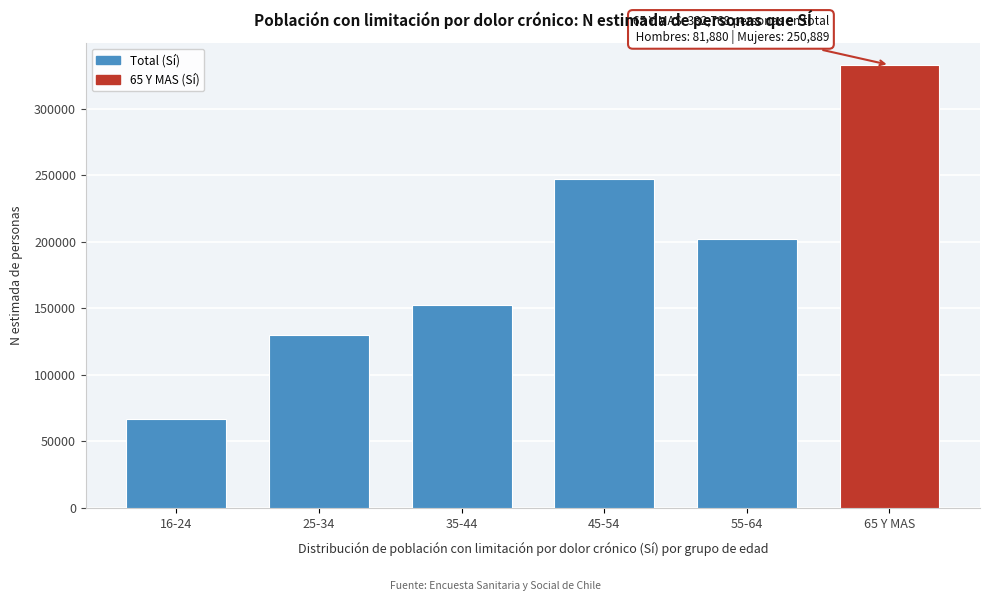

Reading left to right, list all the values displayed in this chart.

16-24=66653	25-34=130221	35-44=152463	45-54=246920	55-64=202069	65 Y MAS=332768